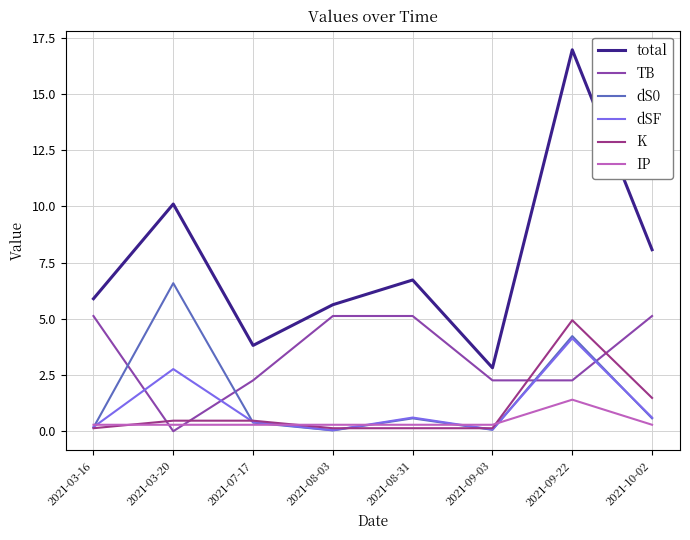

What is the difference between the maximum and minimum values in the IP series?

1.1